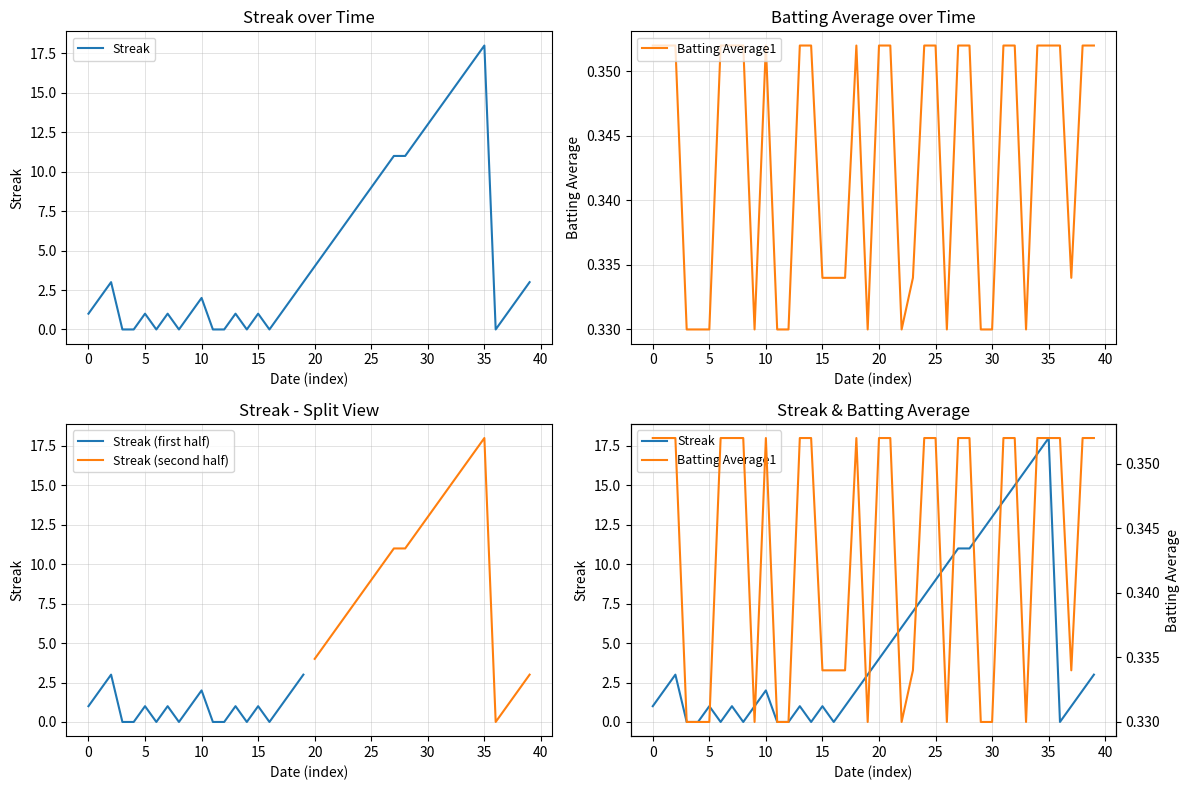

True or false: Streak (first half) has a value of 1 at 10.

False